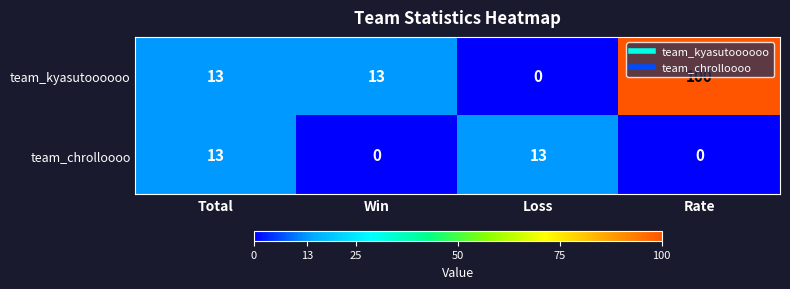

The team_kyasutoooooo series shows 0 at Loss. True or false?

True